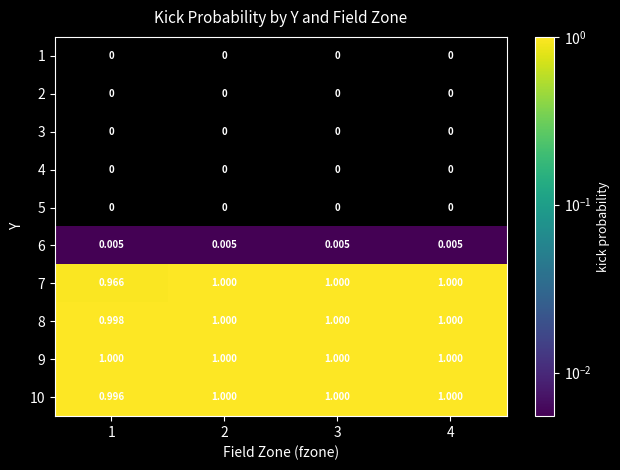

Which series changed the most between 1 and 2?

7